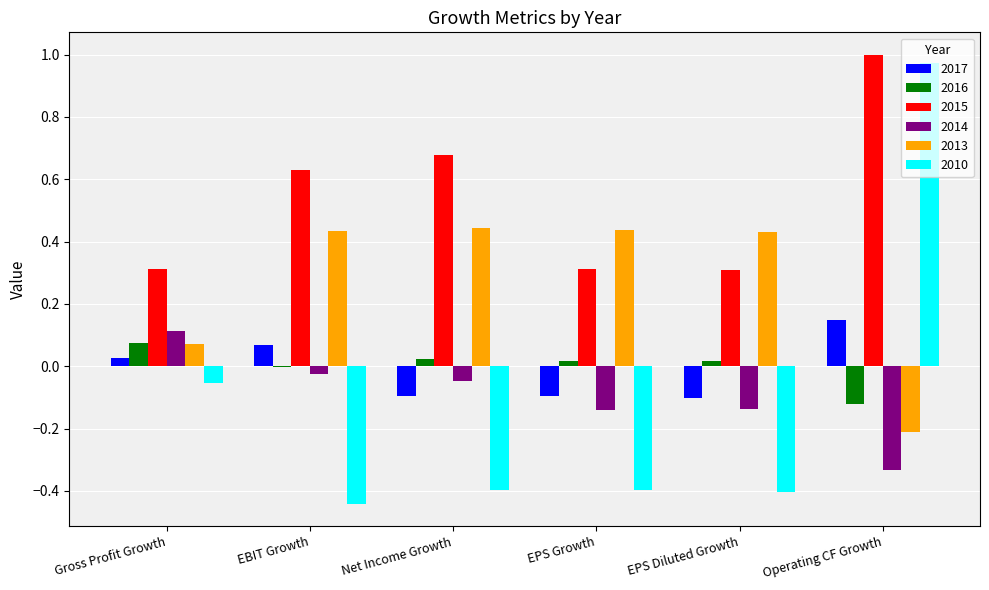

How many groups of bars are there?

6